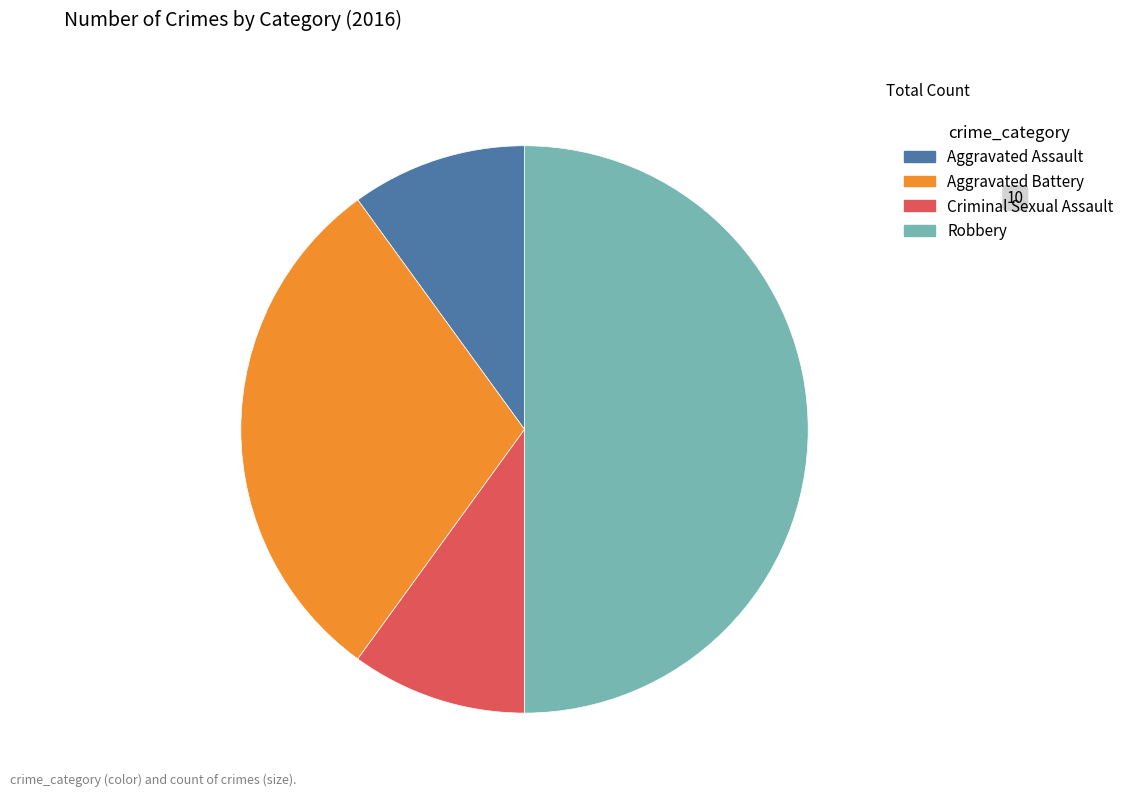

What is the largest slice in the pie chart?

Robbery